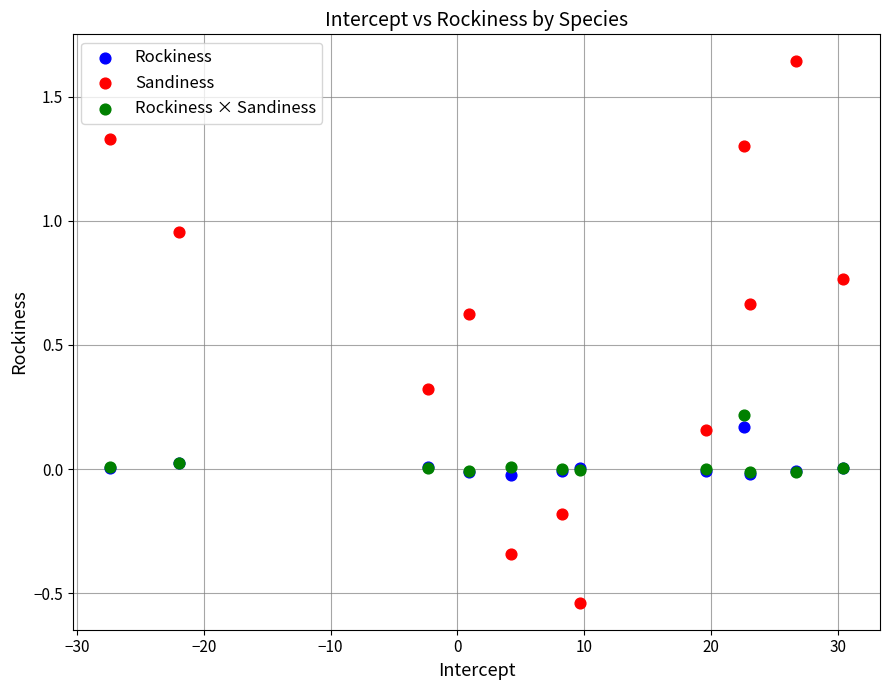

What are all the series names shown in the legend?

Rockiness, Sandiness, Rockiness × Sandiness